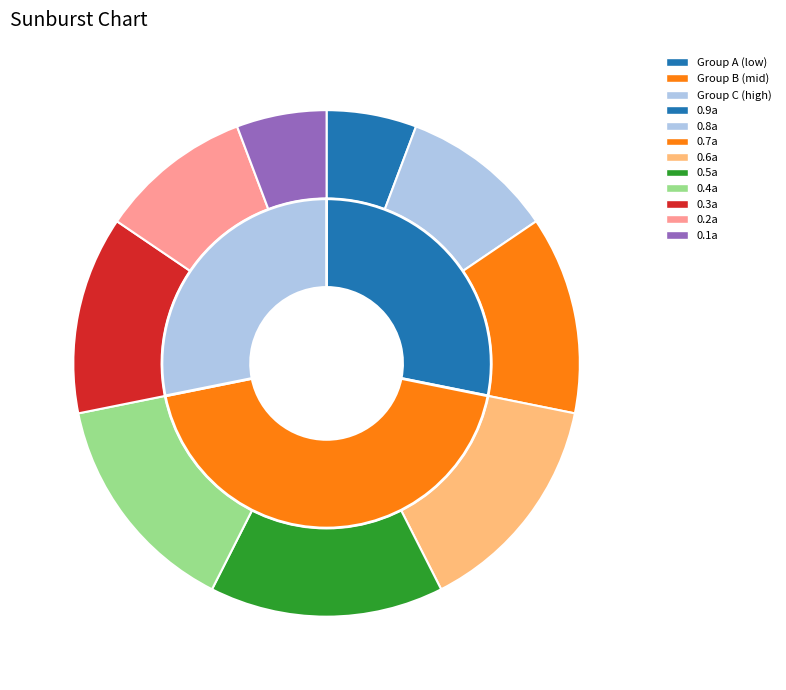

Which has a higher value, 0.8a or 0.3a?

0.3a